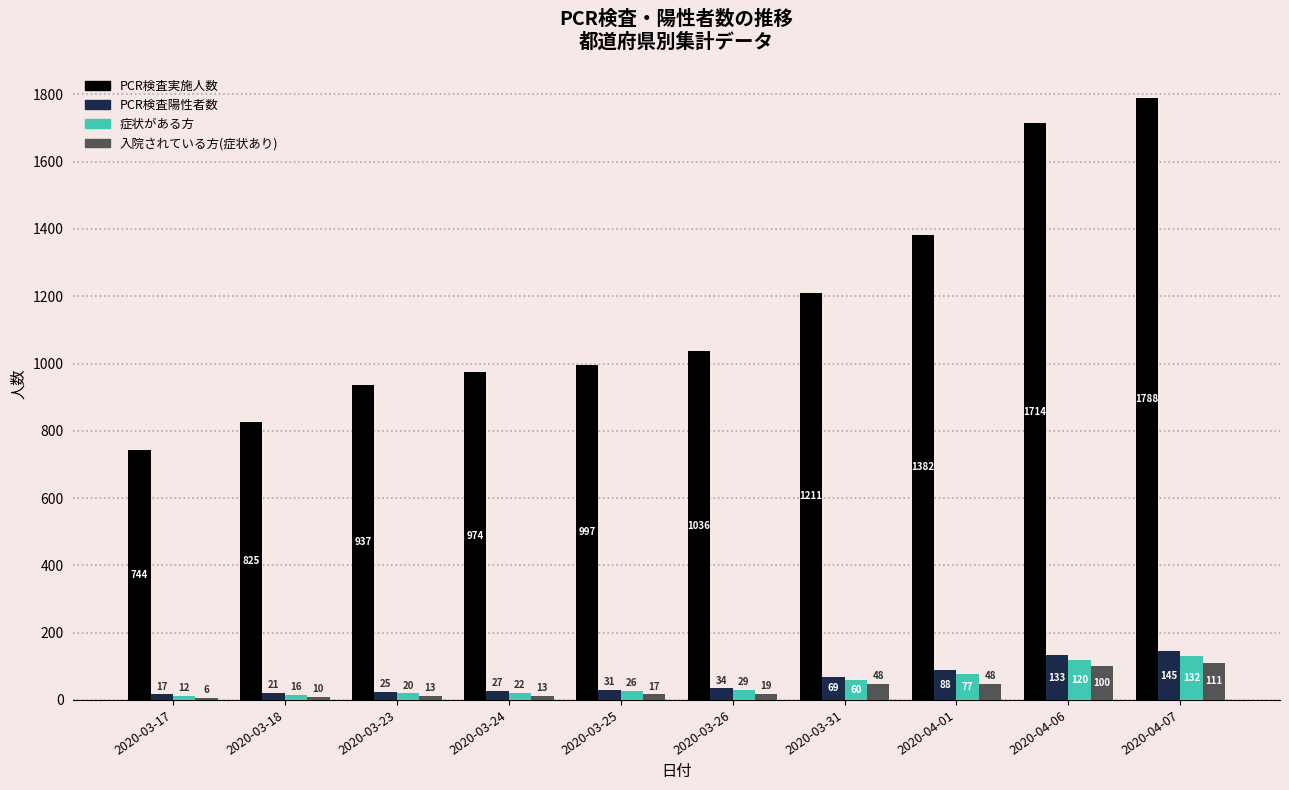

What is the label of the 5th bar from the right?

2020-03-26